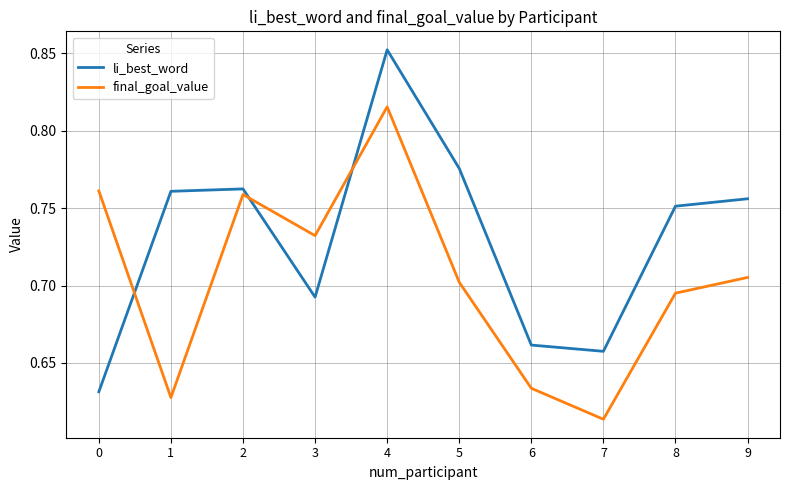

At which category is the sum across all series the highest?

4